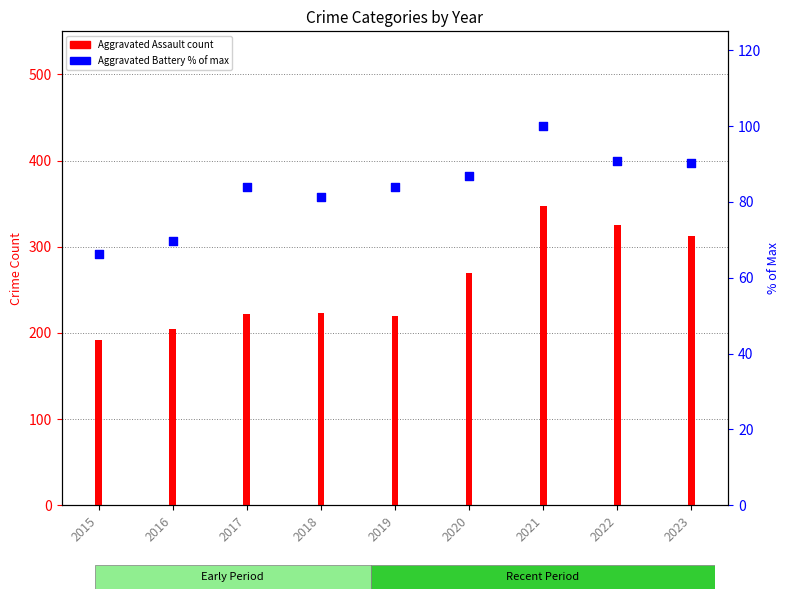

Is the value of Aggravated Battery (% of max) at 2022 greater than the value of Aggravated Assault at 2019?

No